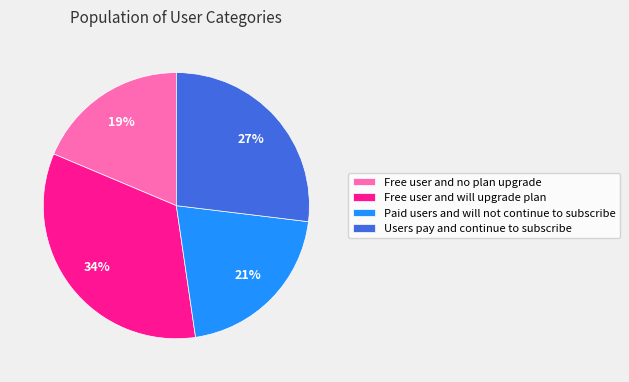

What is the largest slice in the pie chart?

Free user and will upgrade plan